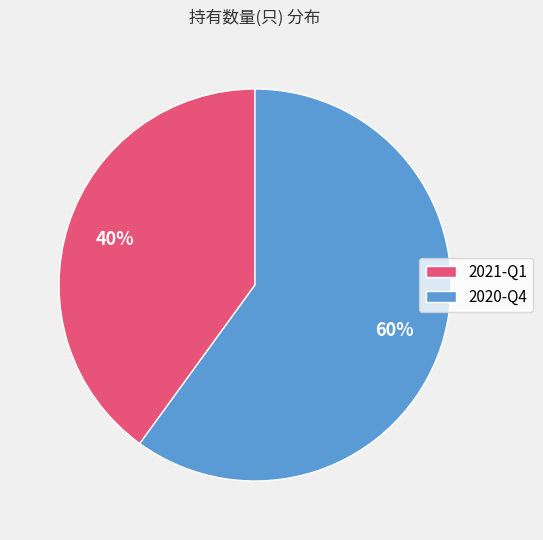

Which slice is the smallest?

2021-Q1